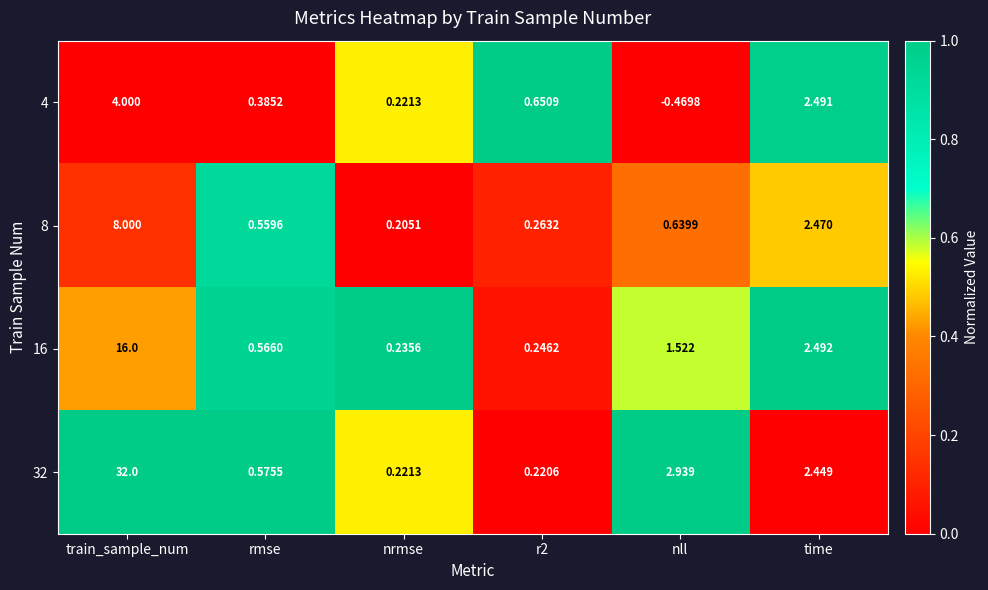

Is the value of 16 at nll greater than the value of 4 at r2?

Yes